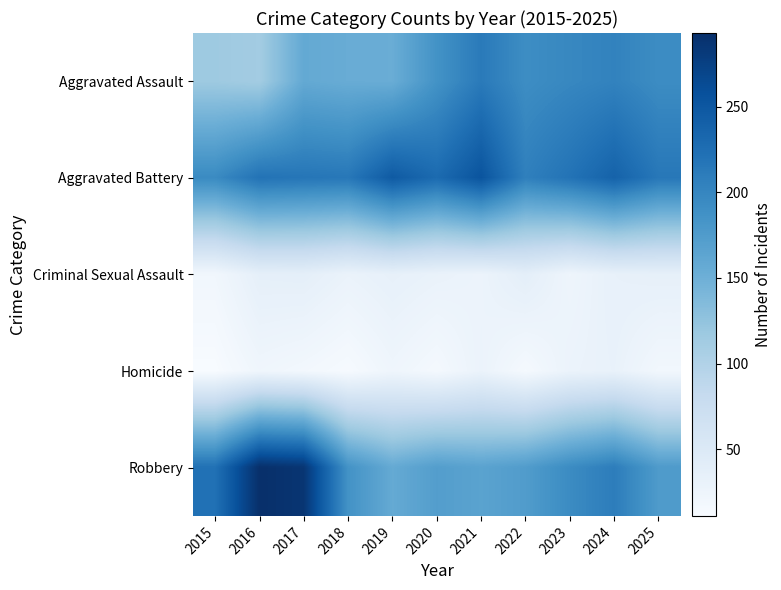

Which series has the largest total across all categories?

Aggravated Battery